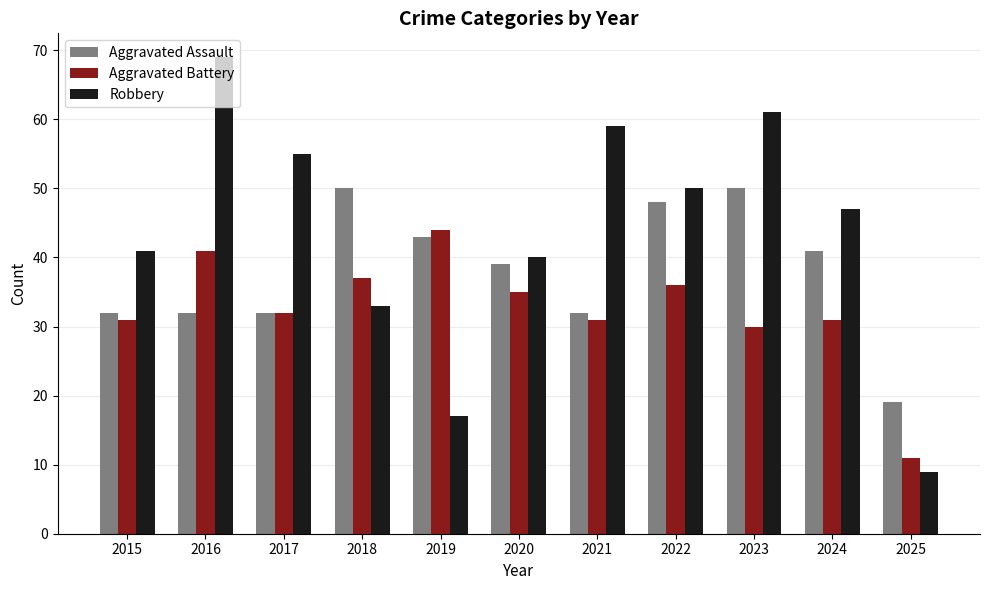

What is the average value of the Aggravated Assault series?

38